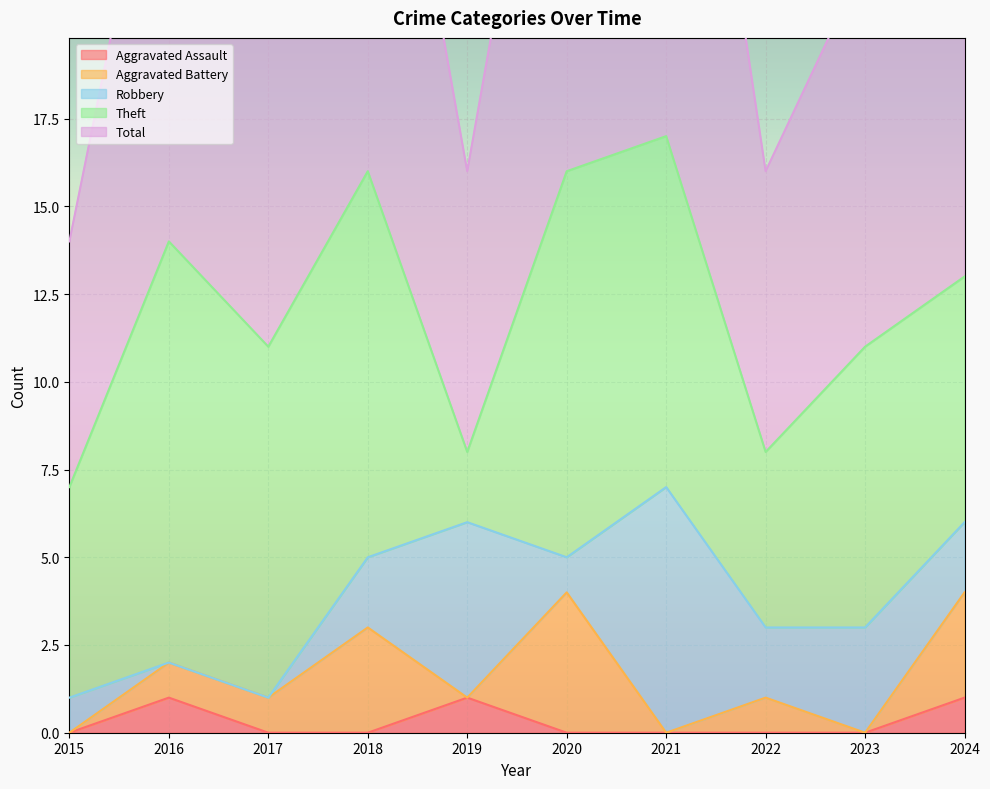

True or false: Theft has more than 1 points higher than both neighbors.

True